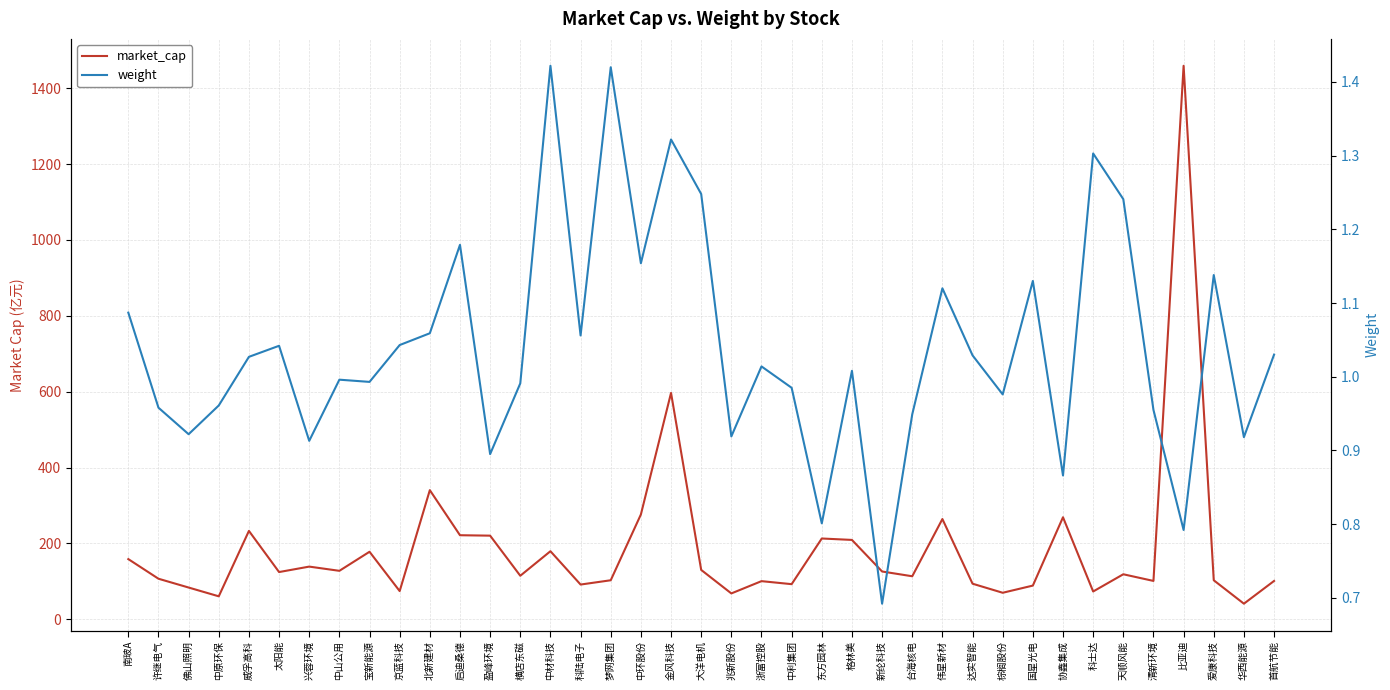

True or false: market_cap has a value of 114.7 at 横店东磁.

True